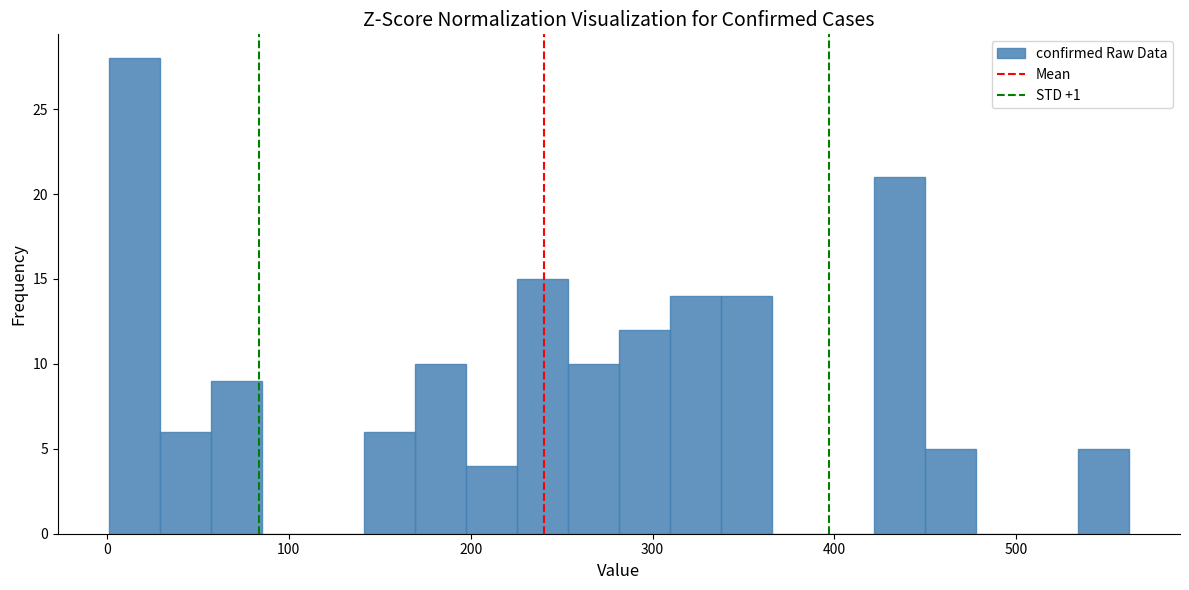

Read against the x-axis, roughly where is the centre of the tallest bar?

20